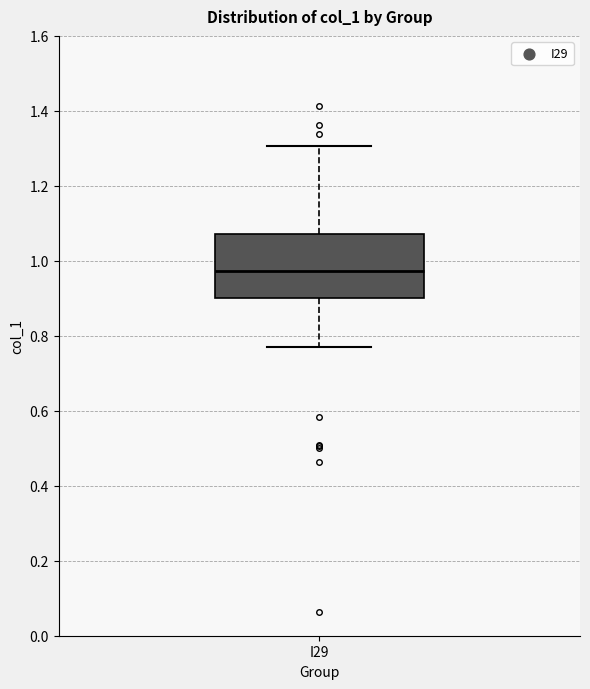

Transcribe this box plot: give where the median line is, the range the box spans, and where the two whiskers end, as read against the y-axis. The values are not printed on the chart, so give them approximately, as read against the axis.

median 0.98, box 0.90 to 1.08, whiskers 0.78 to 1.30